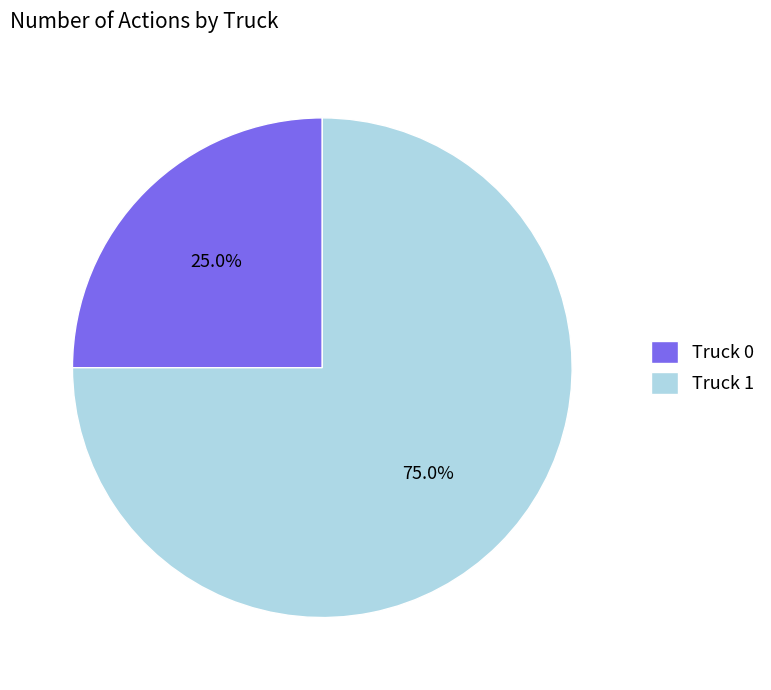

How much of the chart is everything except Truck 0?

75.0%